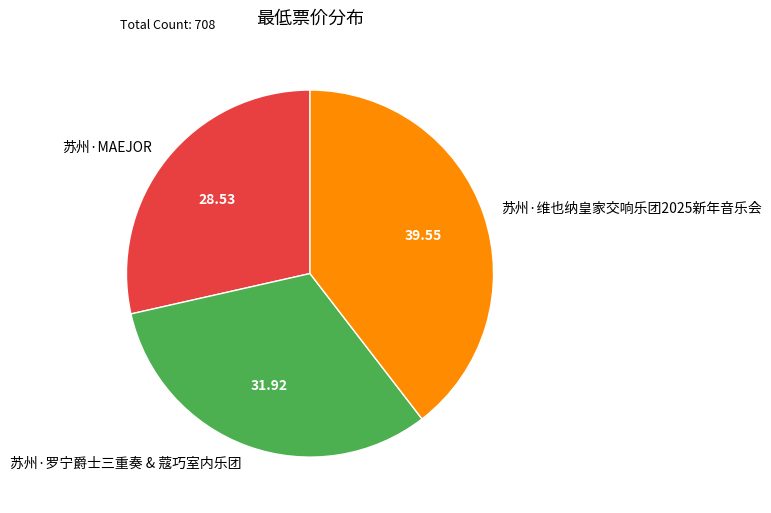

Combined, do 苏州·维也纳皇家交响乐团2025新年音乐会 and 苏州·罗宁爵士三重奏 & 蔻巧室内乐团 account for over 50%?

Yes